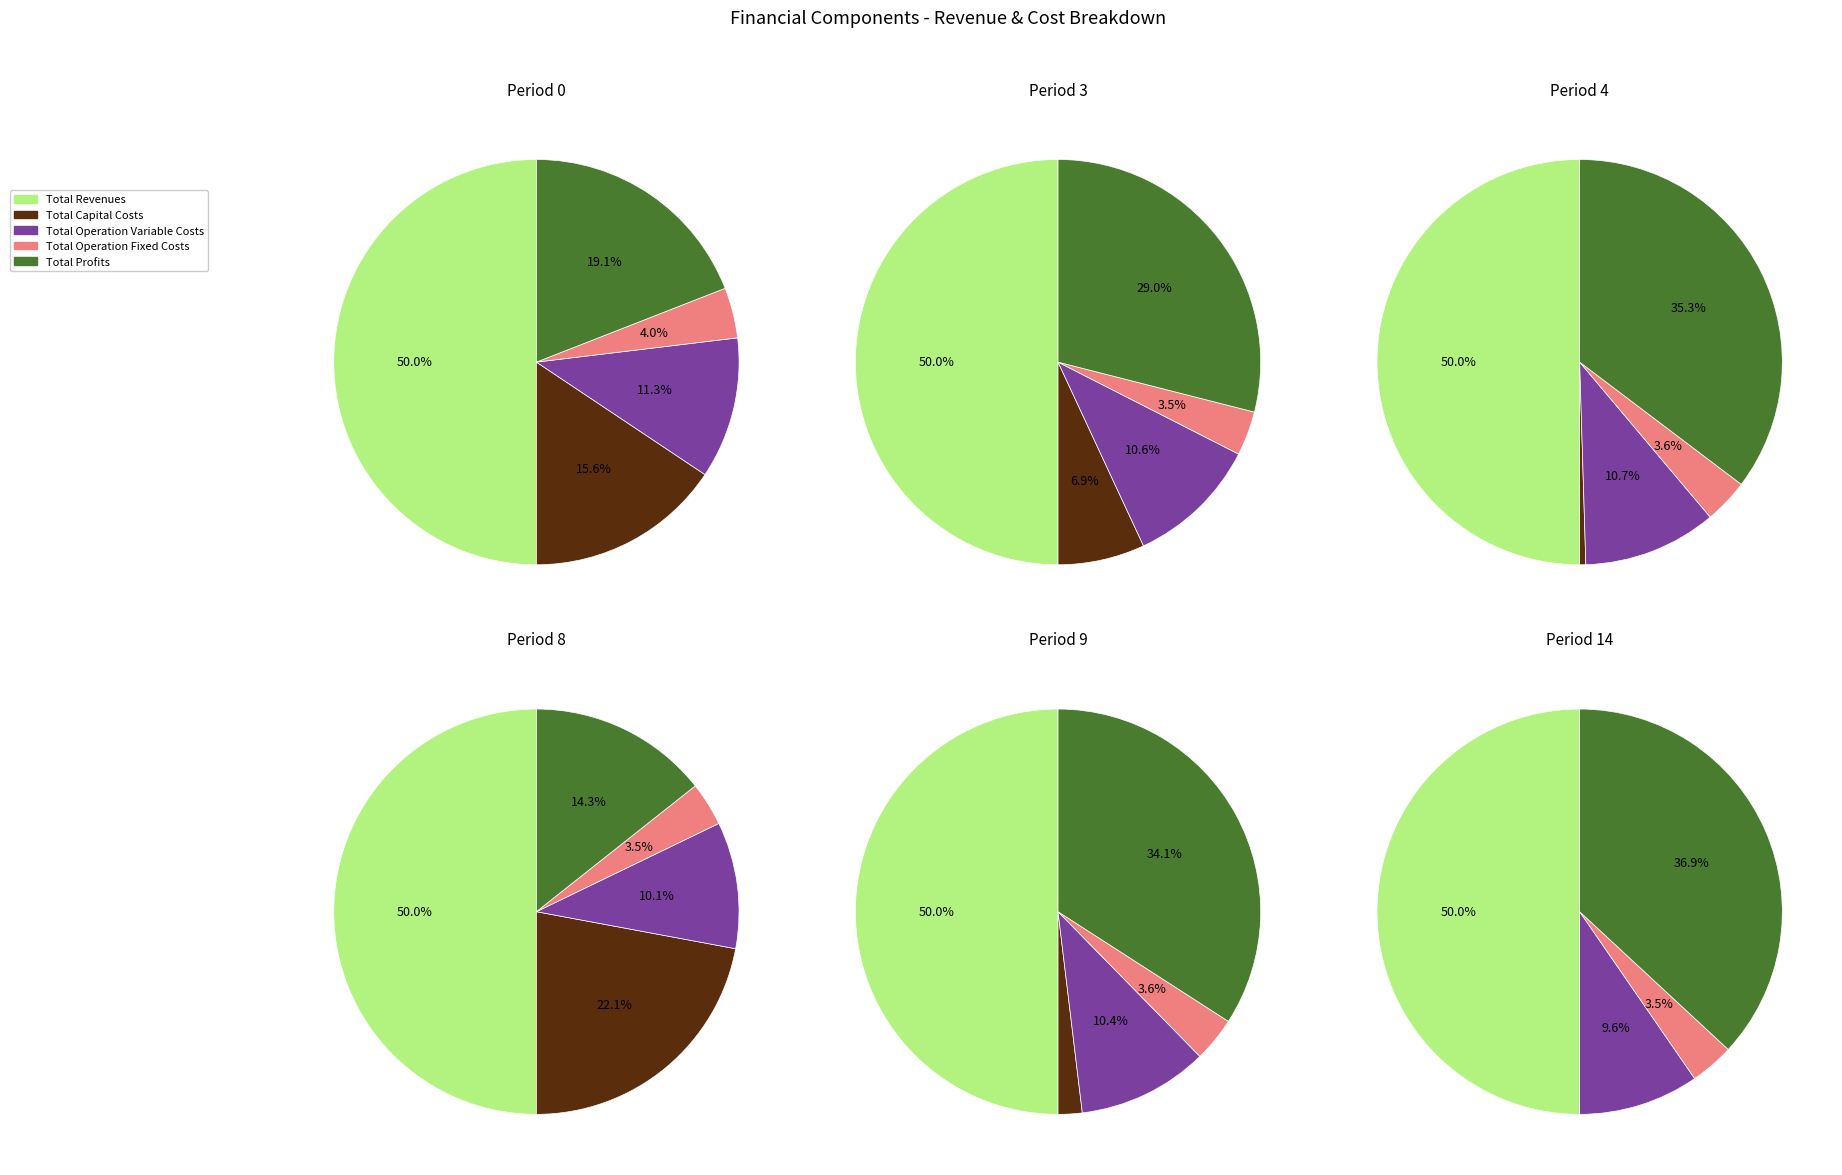

Which slice is the smallest?

5